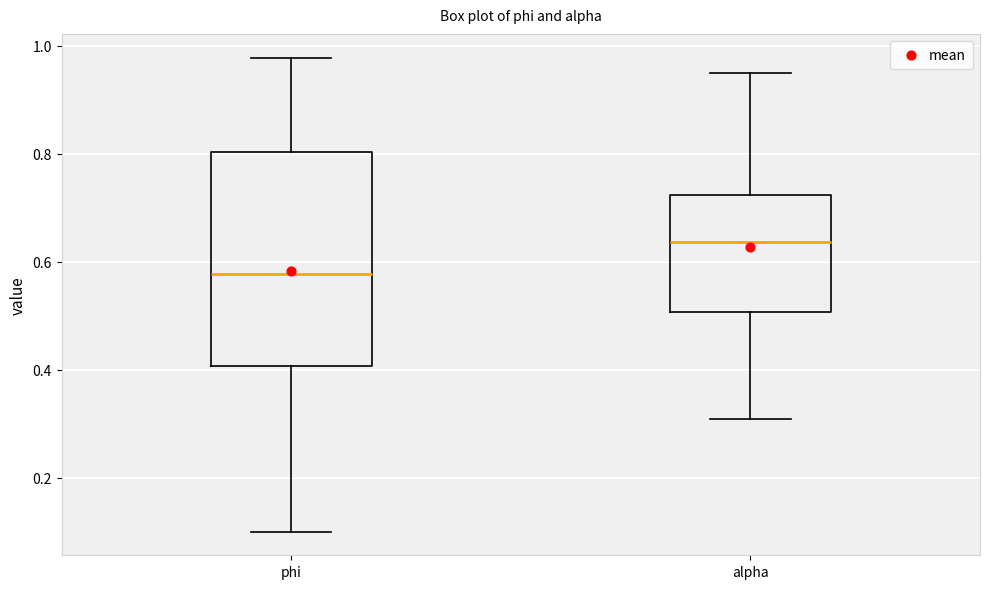

Reading left to right, read every box against the y-axis: the position of its median line, the range the box covers, and the ends of its whiskers. The values are not printed on the chart, so give them approximately, as read against the axis.

phi: median 0.58, box 0.40 to 0.80, whiskers 0.10 to 0.98
alpha: median 0.64, box 0.50 to 0.72, whiskers 0.30 to 0.96